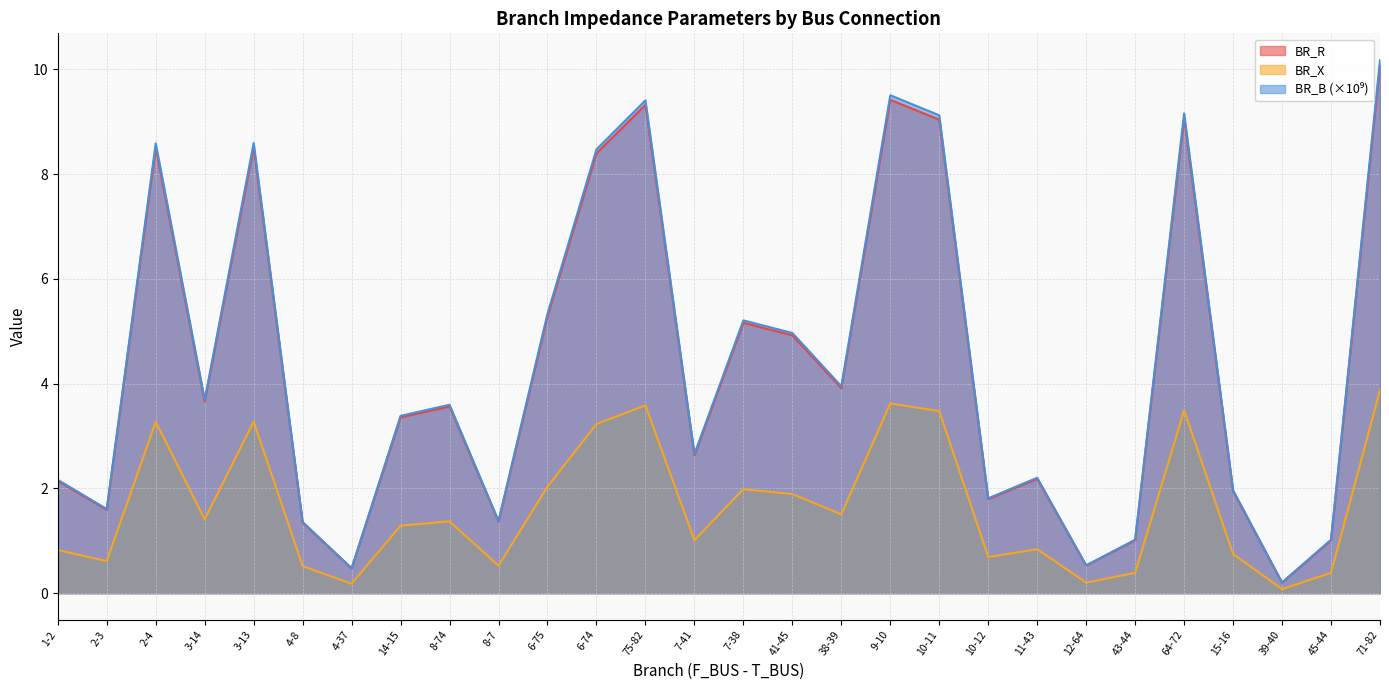

What is the average value of the BR_B series?

4.3